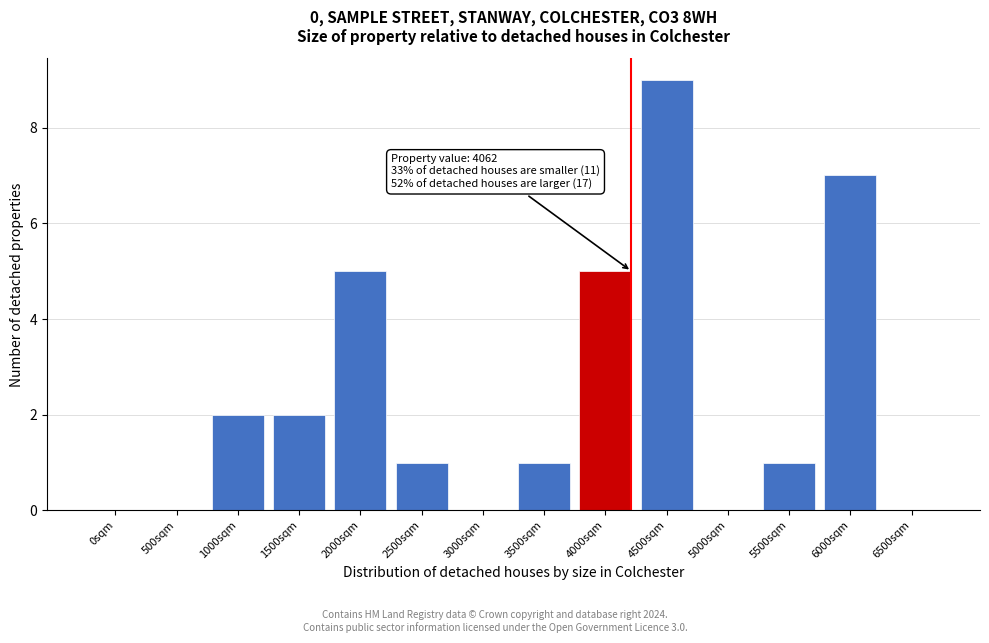

Reading right to left, extract all data points from this chart.

6500sqm=0	6000sqm=7	5500sqm=1	5000sqm=0	4500sqm=9	4000sqm=5	3500sqm=1	3000sqm=0	2500sqm=1	2000sqm=5	1500sqm=2	1000sqm=2	500sqm=0	0sqm=0